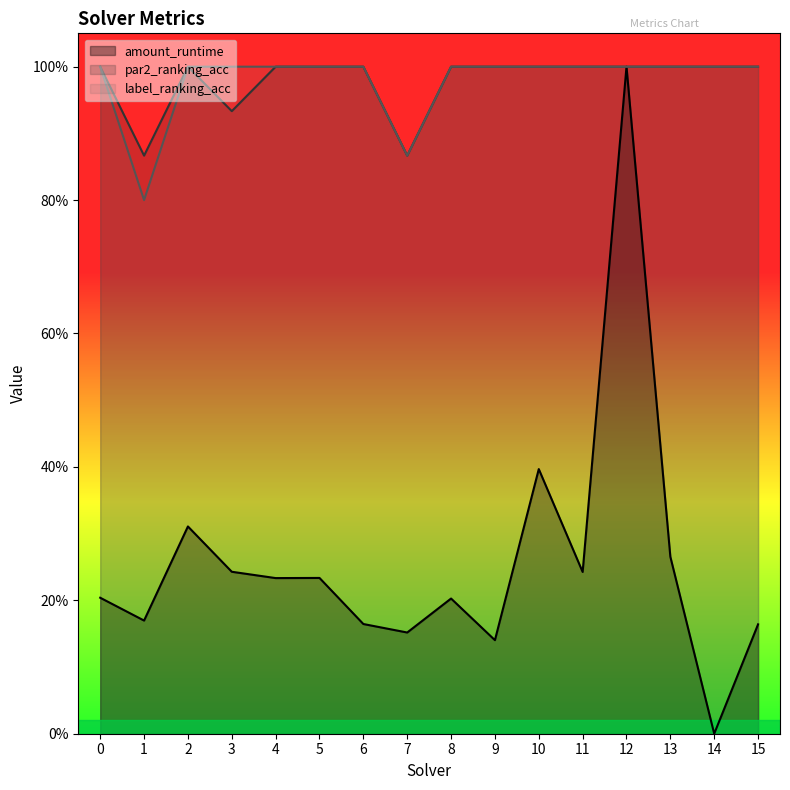

How many lines are shown in the chart?

3